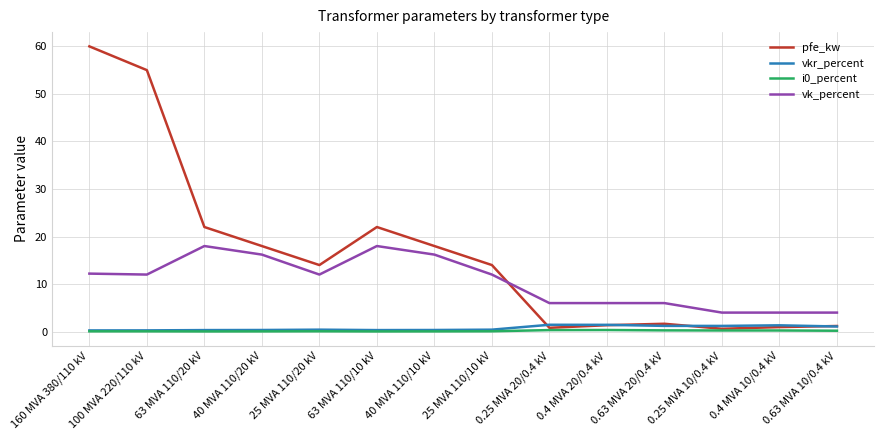

Which series changed the most between 40 MVA 110/20 kV and 0.63 MVA 20/0.4 kV?

pfe_kw